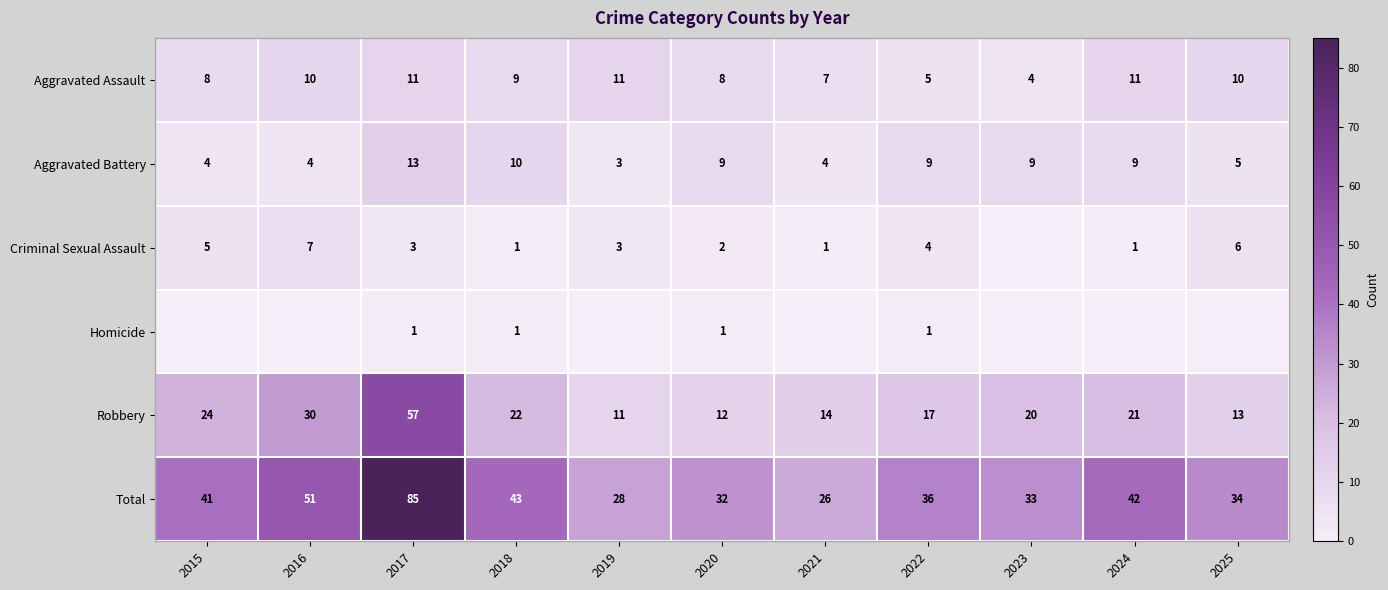

Between 2018 and 2020, which series saw the biggest shift?

Total